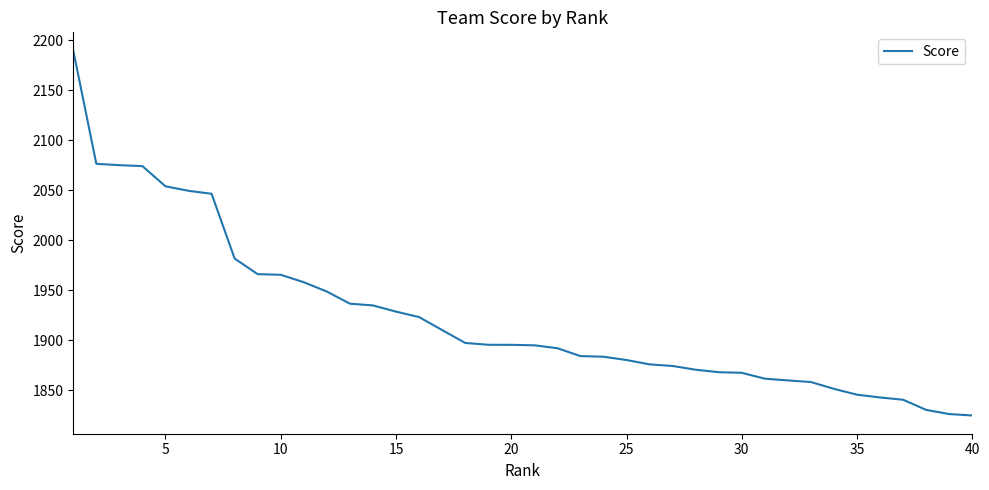

What is the difference between the maximum and minimum values?

364.7